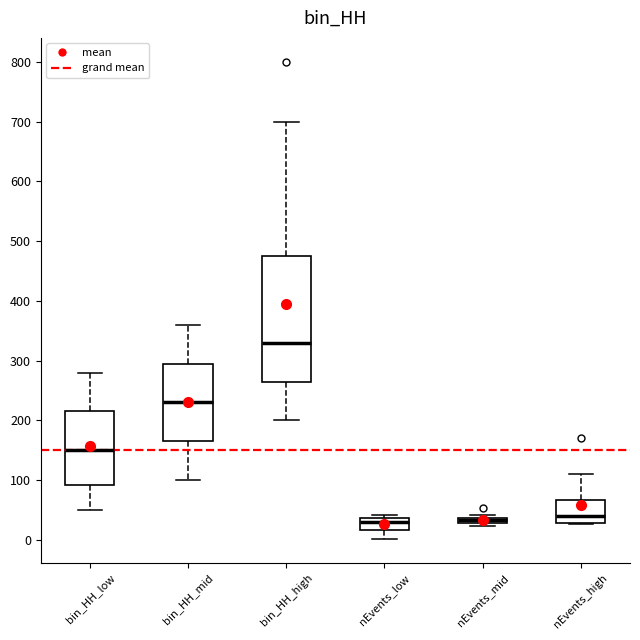

Which box is the tallest, from its lower edge to its upper edge?

bin_HH_high